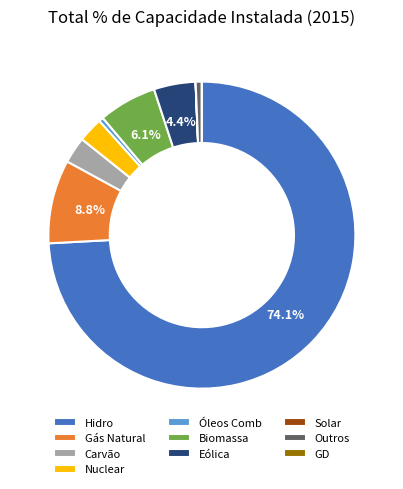

Is it true that Hidro is 74% of the pie?

True